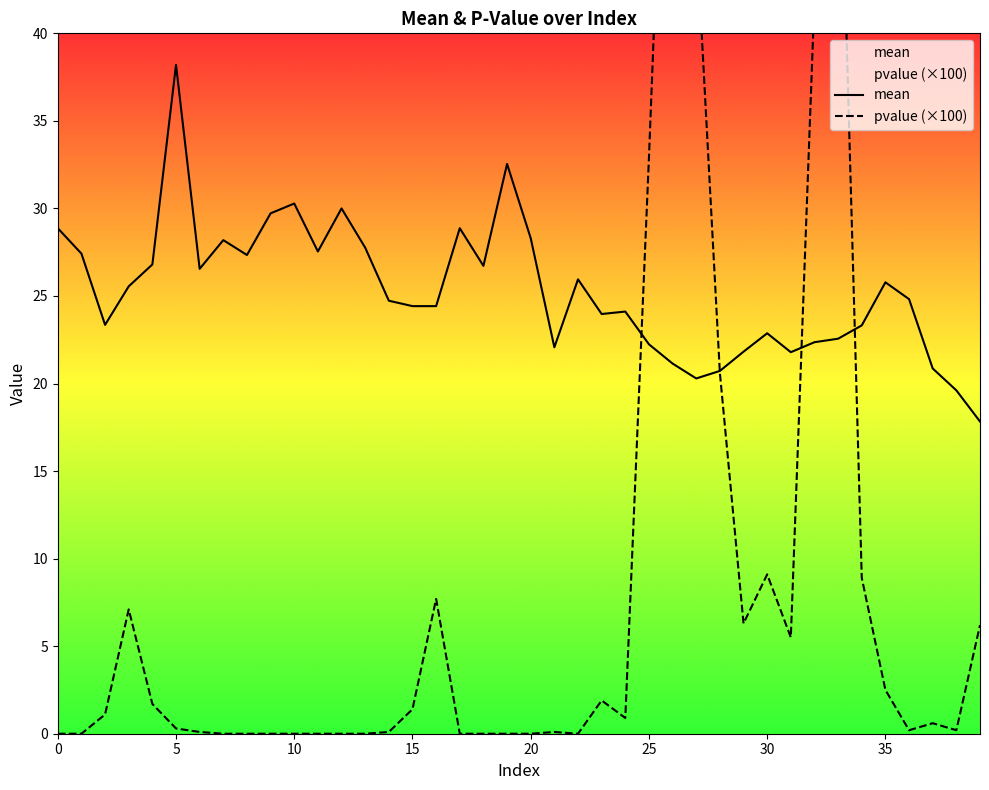

At which label is pvalue (×100) closest to 33?

25